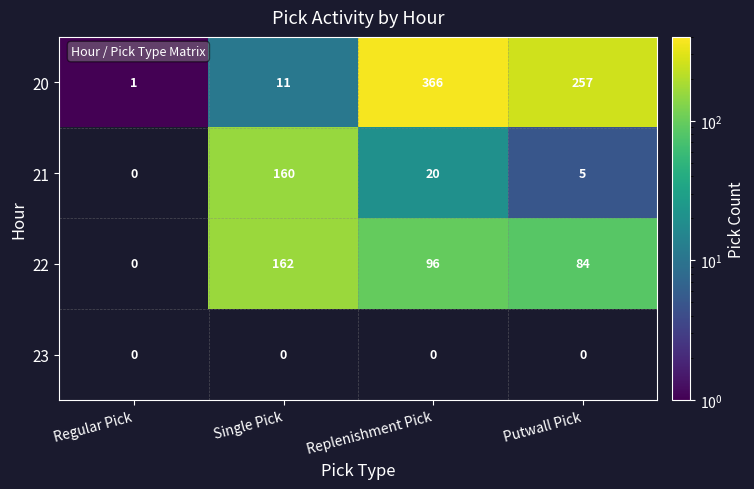

At which category does the chart reach its minimum across all series?

Regular Pick